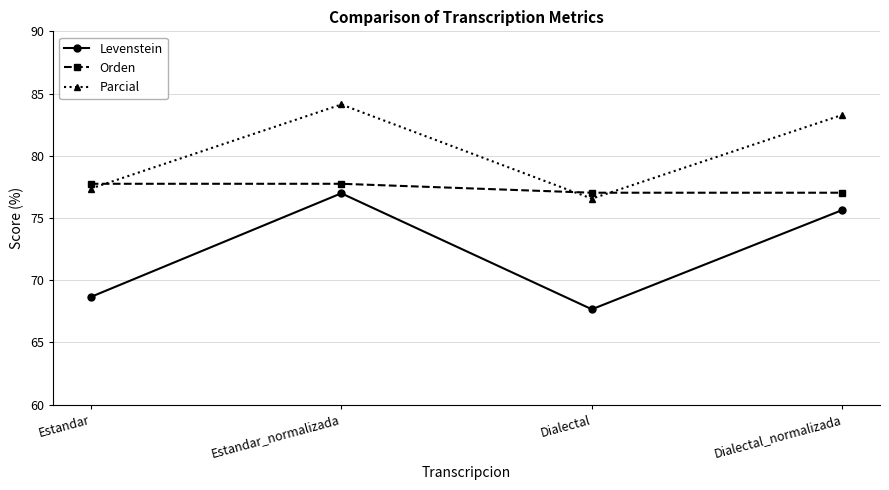

True or false: Parcial and Levenstein cross at least once.

False